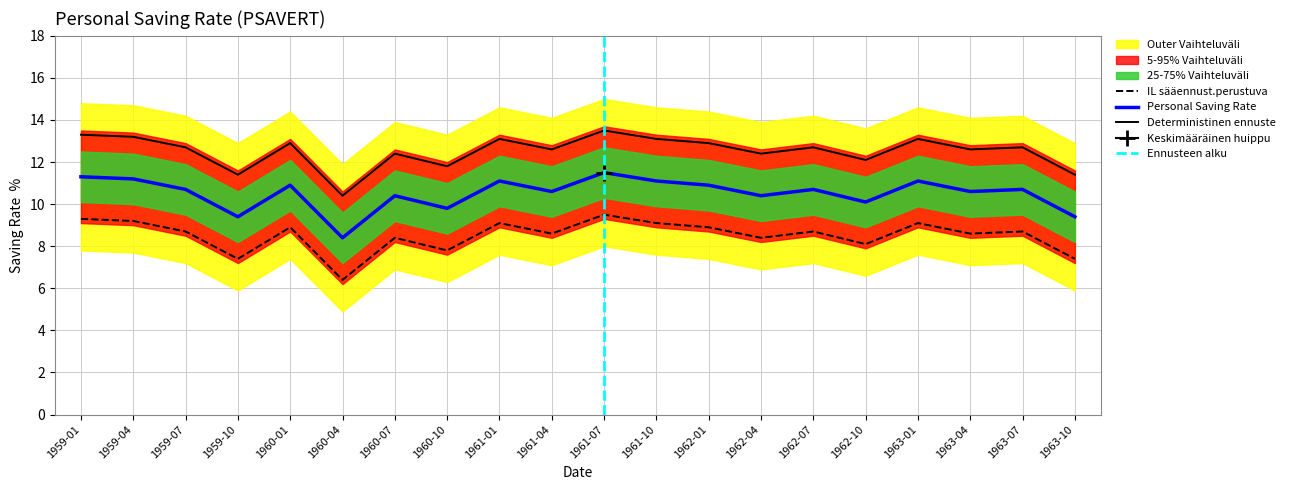

True or false: Lower Band (rate-2) and Upper Band (rate+2) intersect in this chart.

False